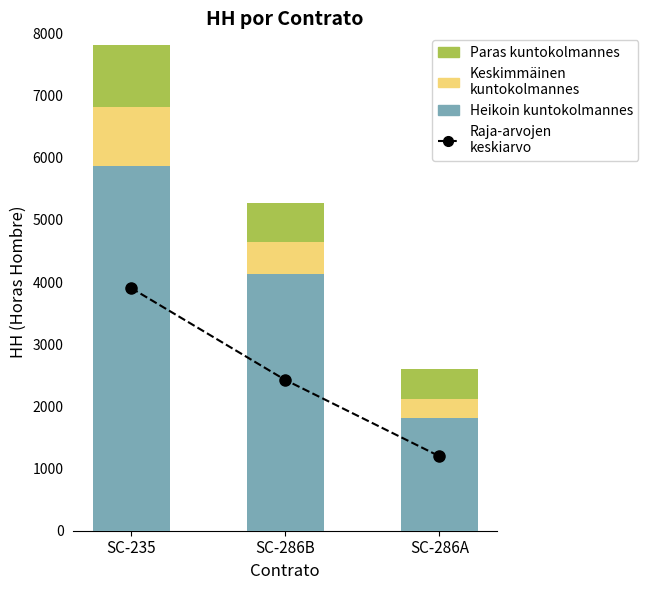

Which series has the largest total across all categories?

Heikoin kuntokolmannes